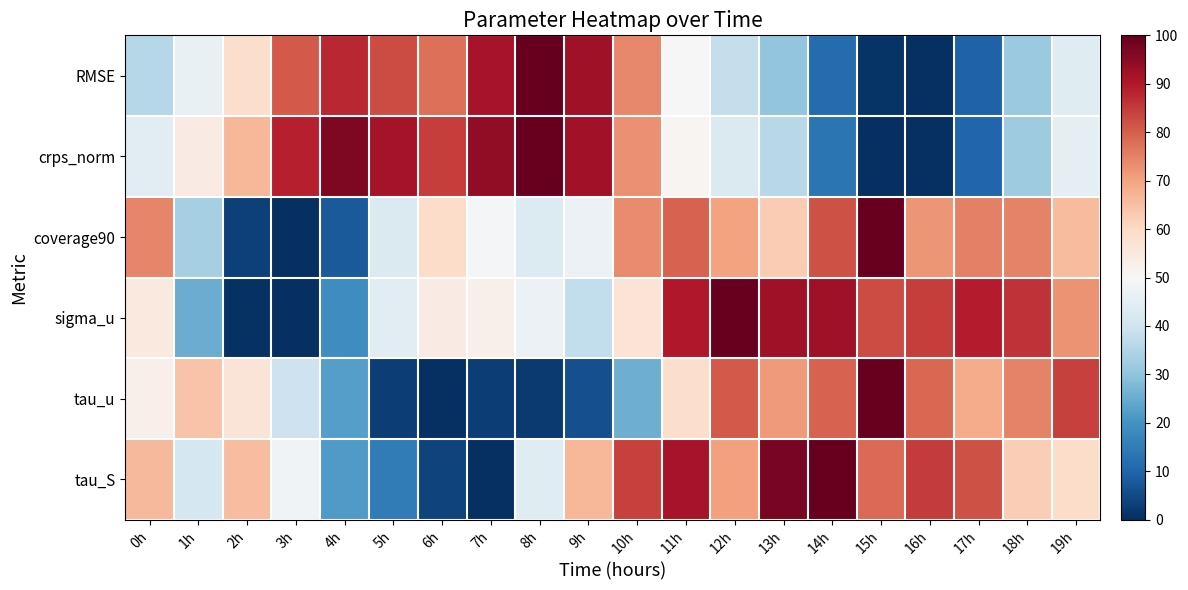

At how many categories does at least one series exceed 54?

20